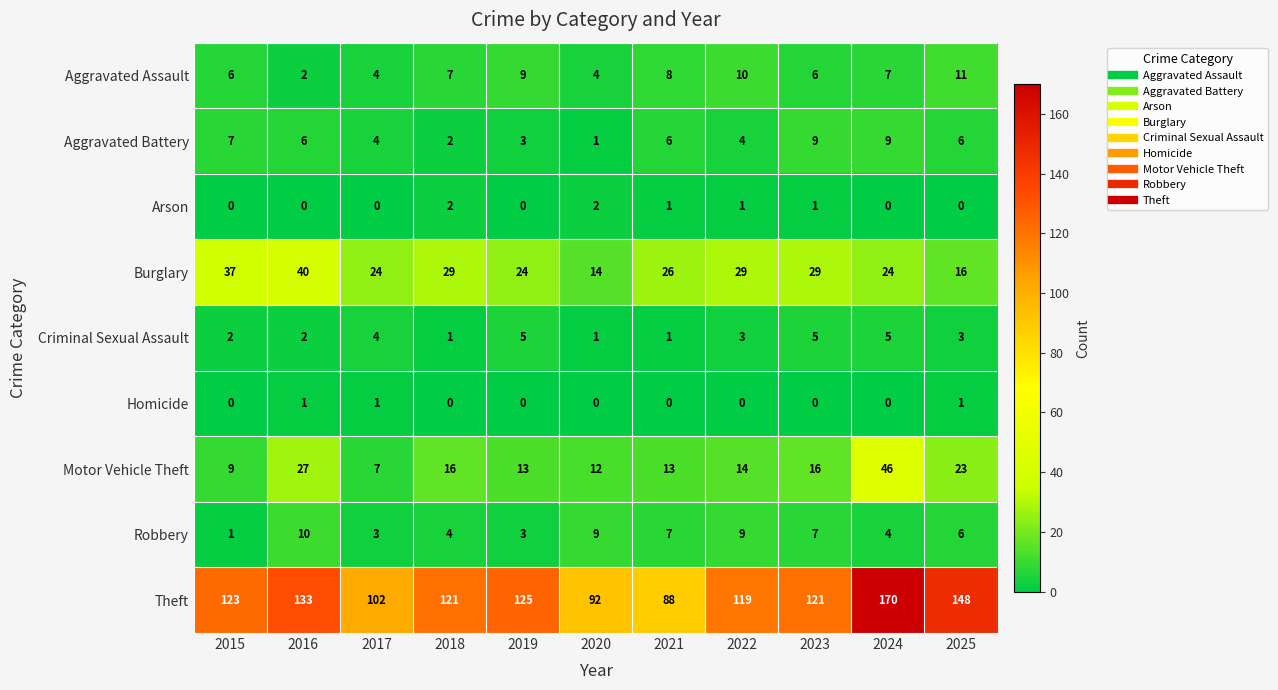

How many values in the Burglary series are below 26?

5